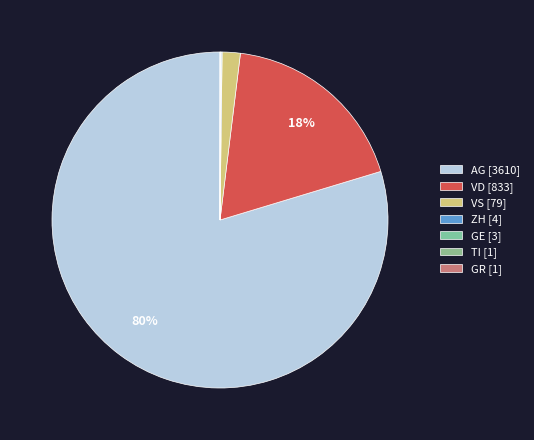

How many segments does this pie chart have?

7